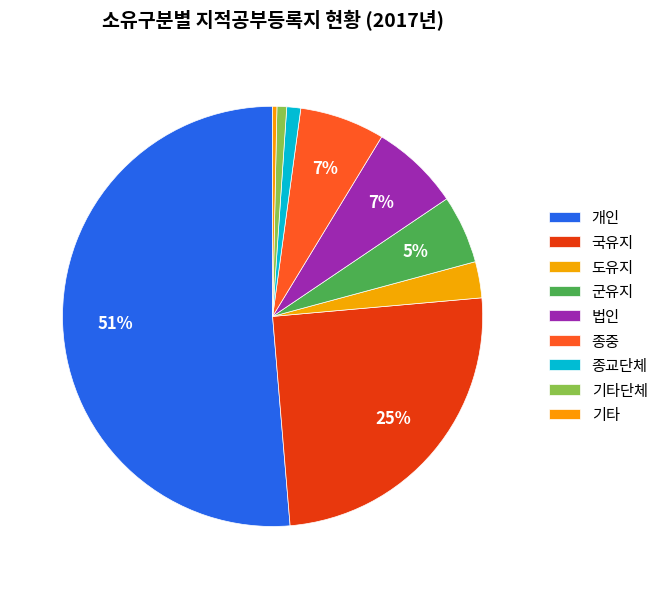

Which category has the smallest portion of the pie?

기타